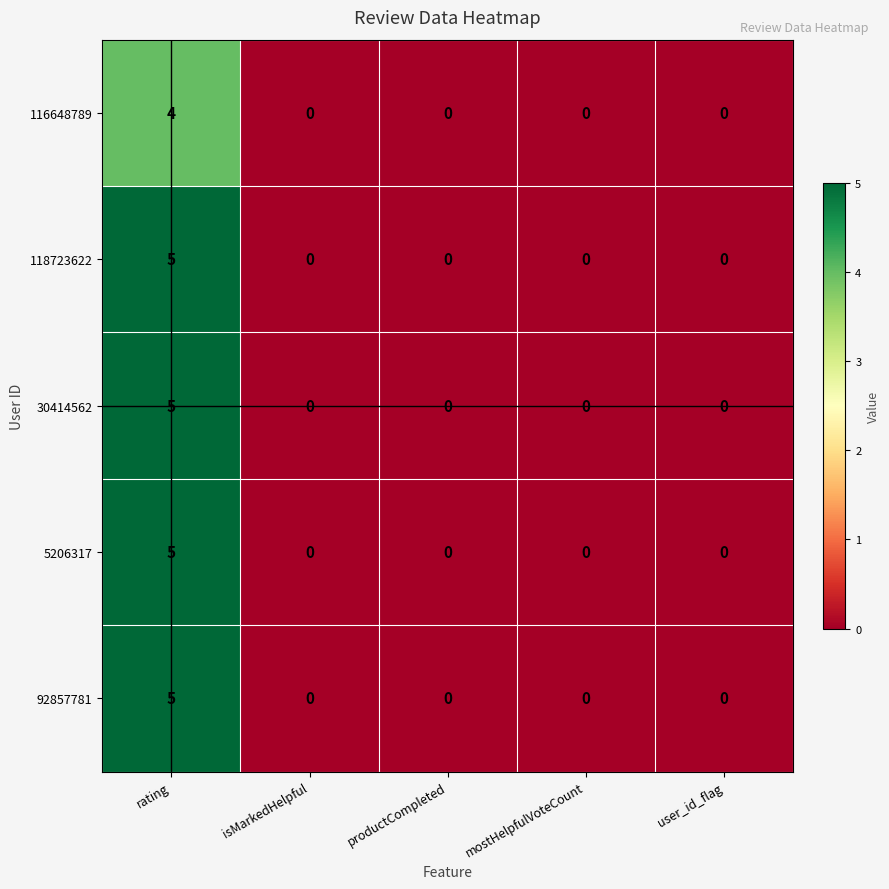

How many data points does each series have?

5